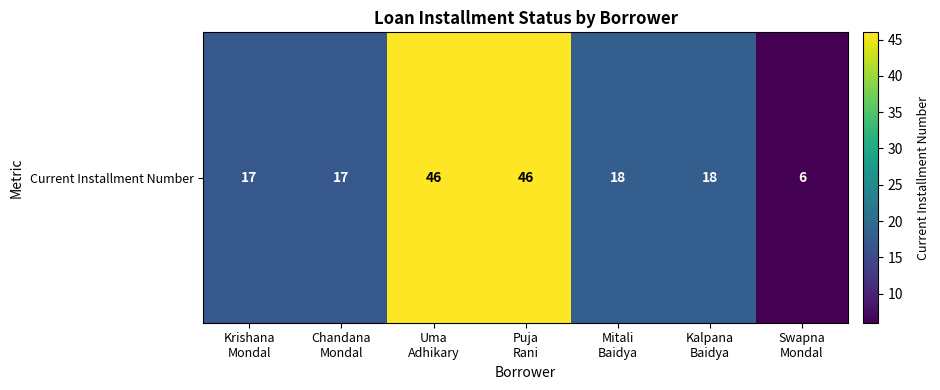

At which category does the chart reach its minimum across all series?

Swapna
Mondal